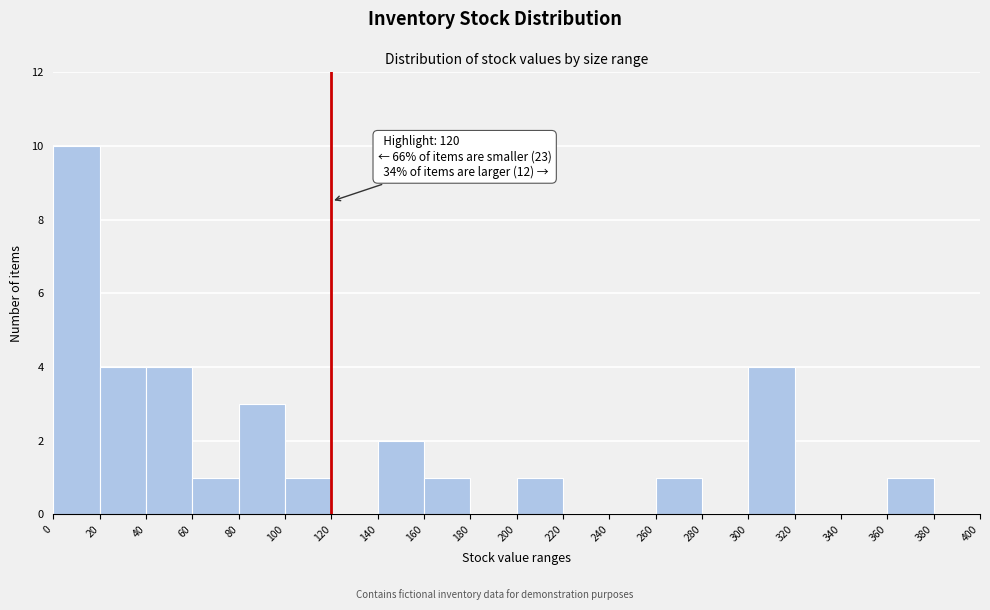

Which range on the x-axis has the tallest bar?

0 to 20